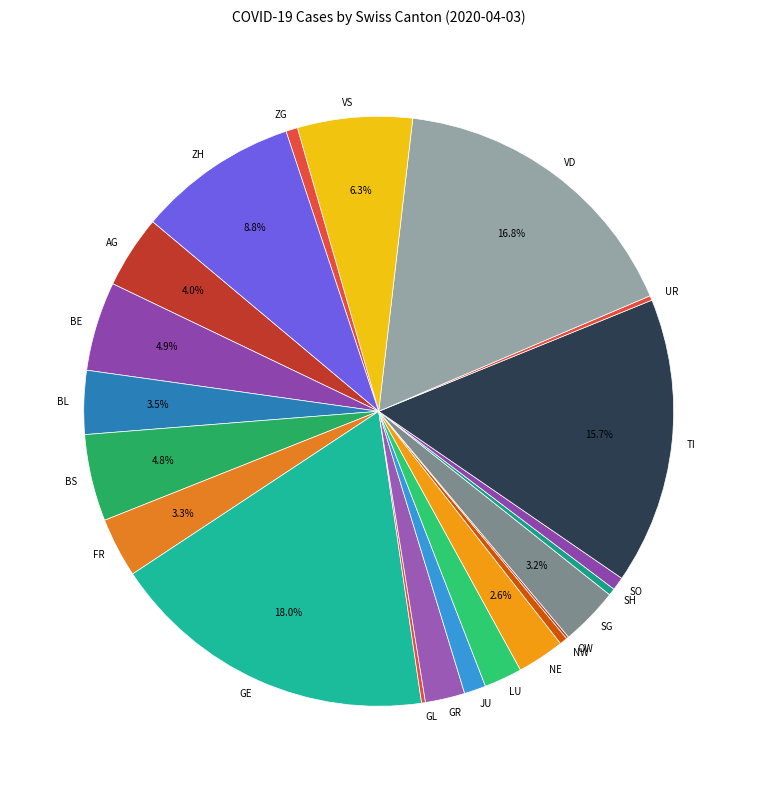

Which slice is the largest?

GE